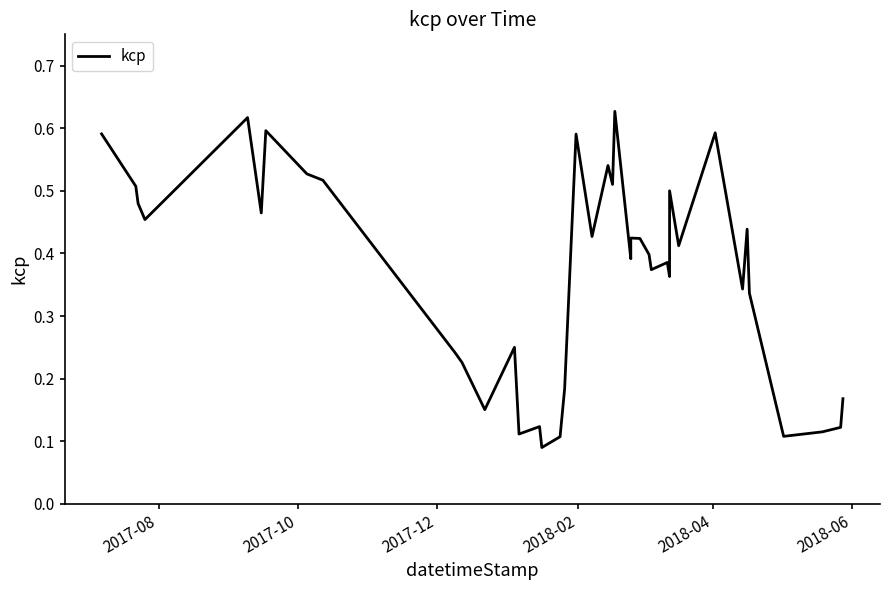

True or false: the data shows 0.6 at 23.

False